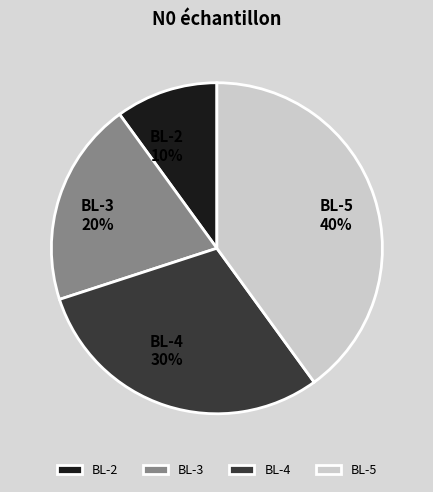

What percentage is the BL-2 slice, to the nearest percent?

10%